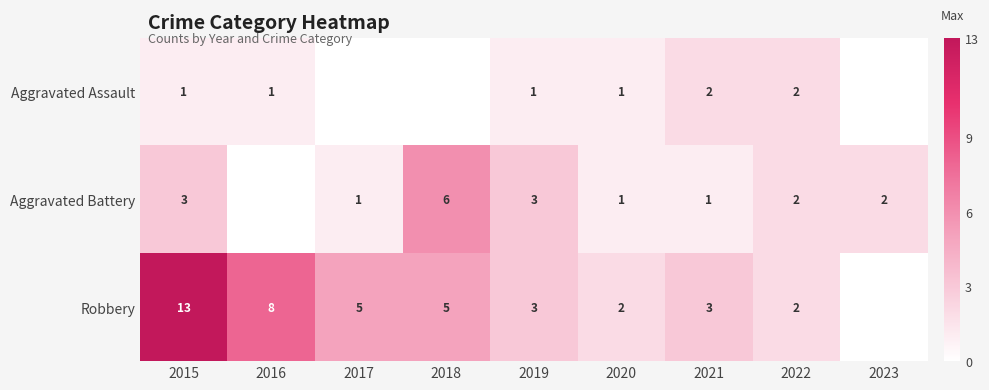

Is the value of Robbery at 2015 greater than the value of Aggravated Assault at 2021?

Yes